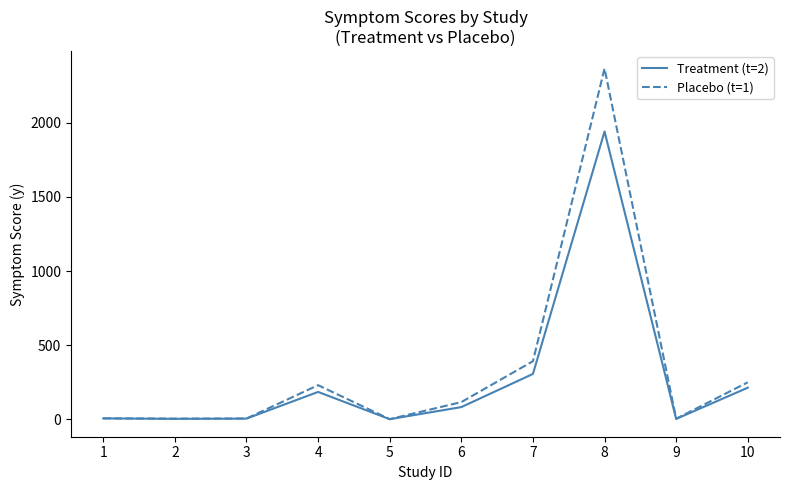

At which category is the sum across all series the highest?

8